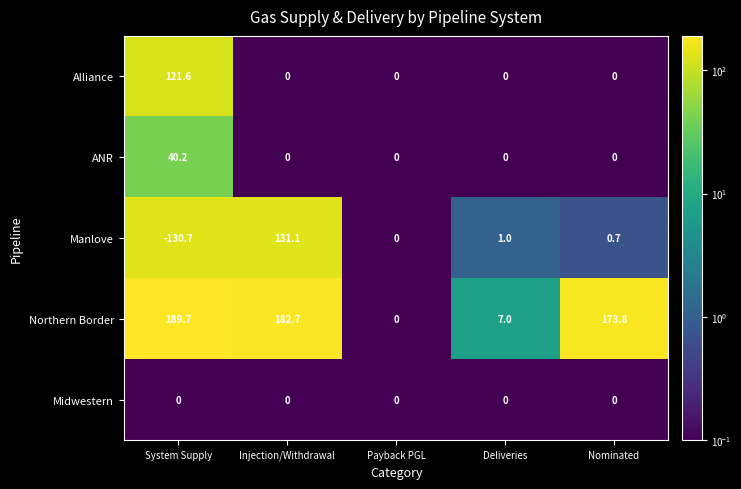

At which category does the chart reach its minimum across all series?

System Supply